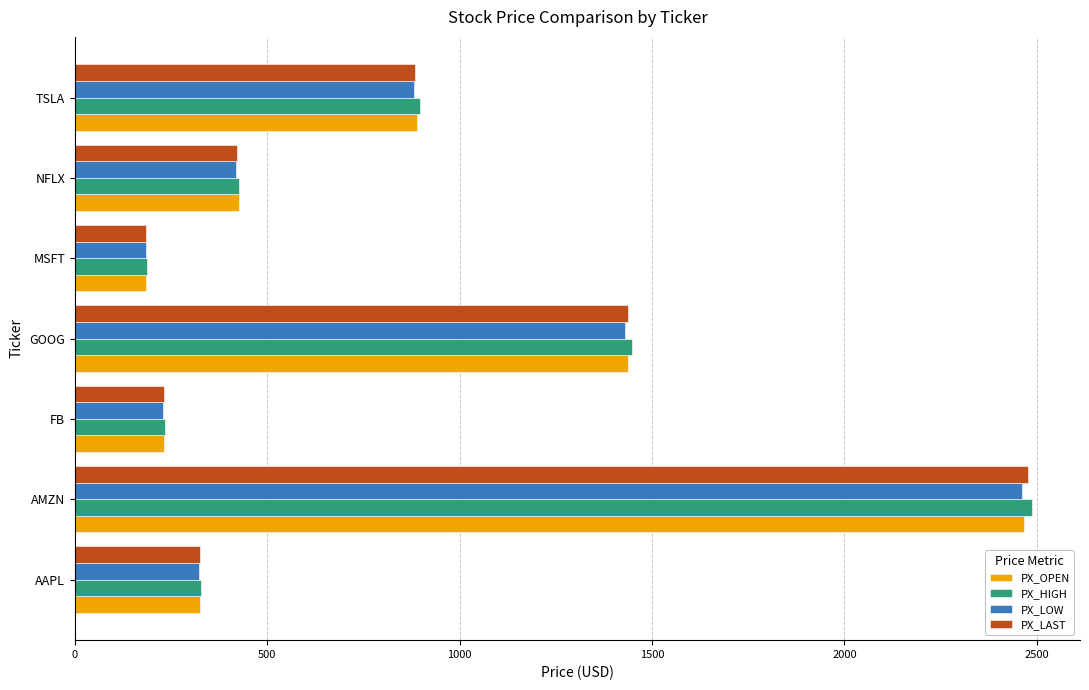

At which category is the sum across all series the highest?

AMZN